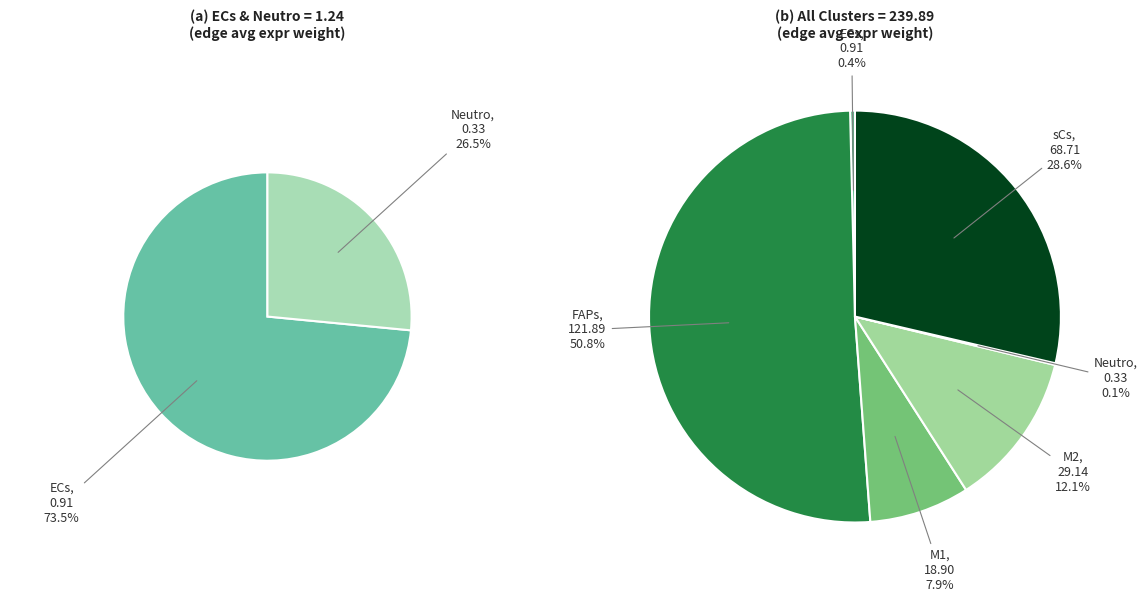

True or false: FAPs accounts for 57% of the total.

False